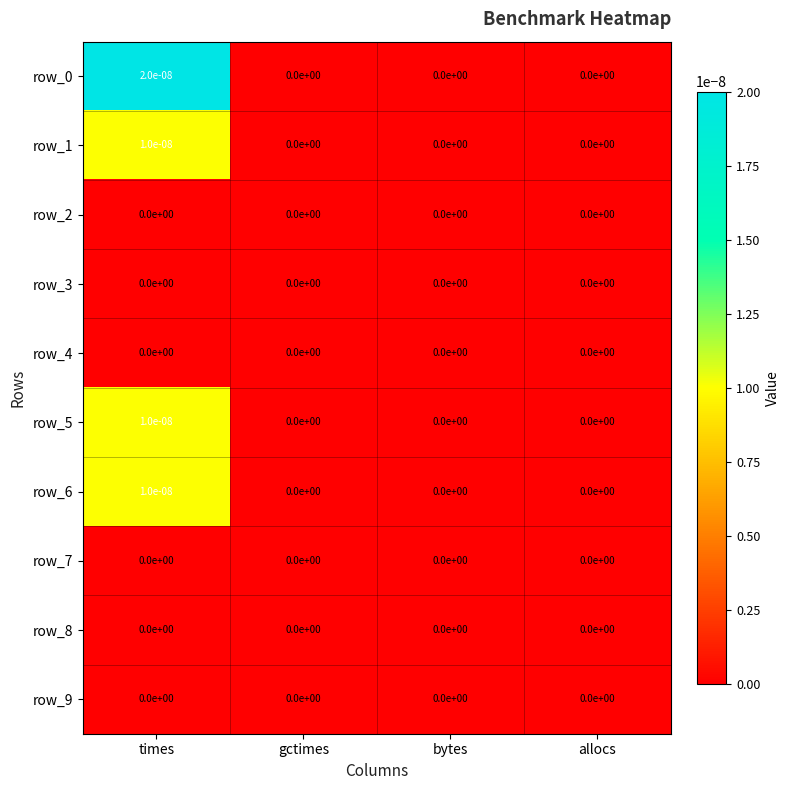

At which category is the sum across all series the highest?

times